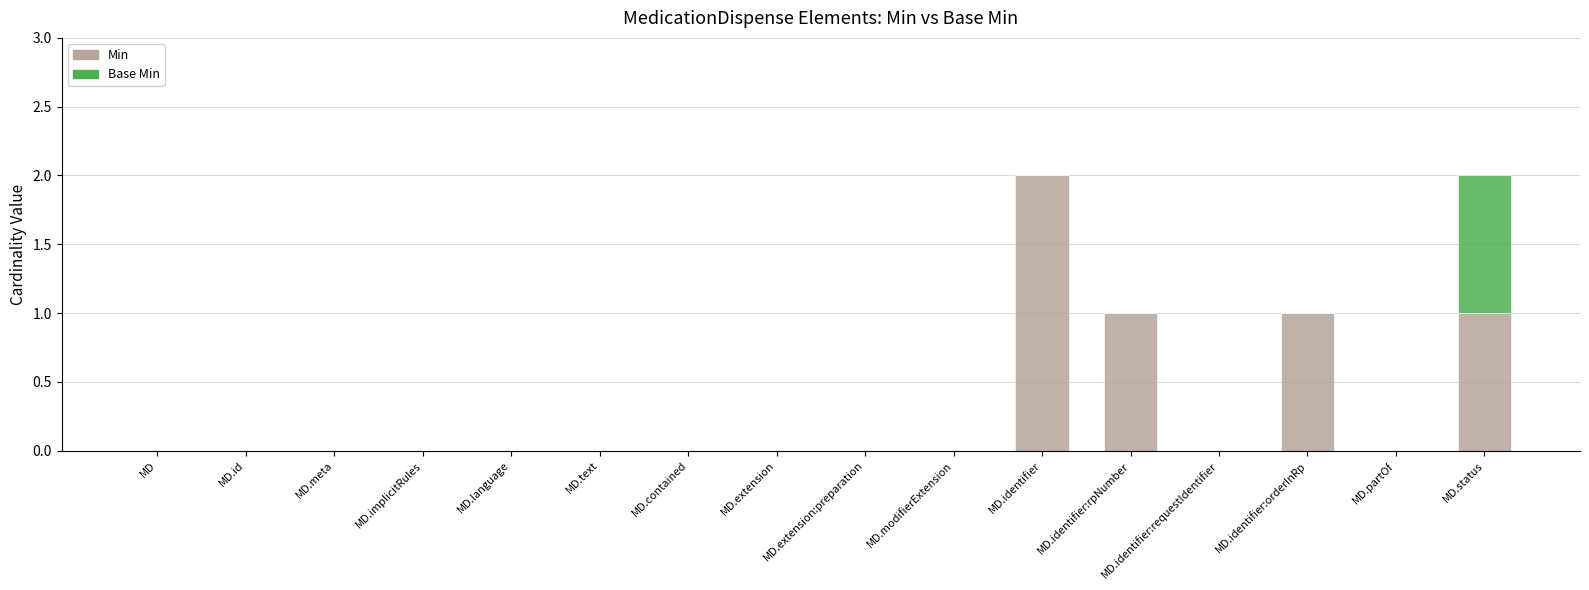

Is it true that Min equals 1 at MD?

False